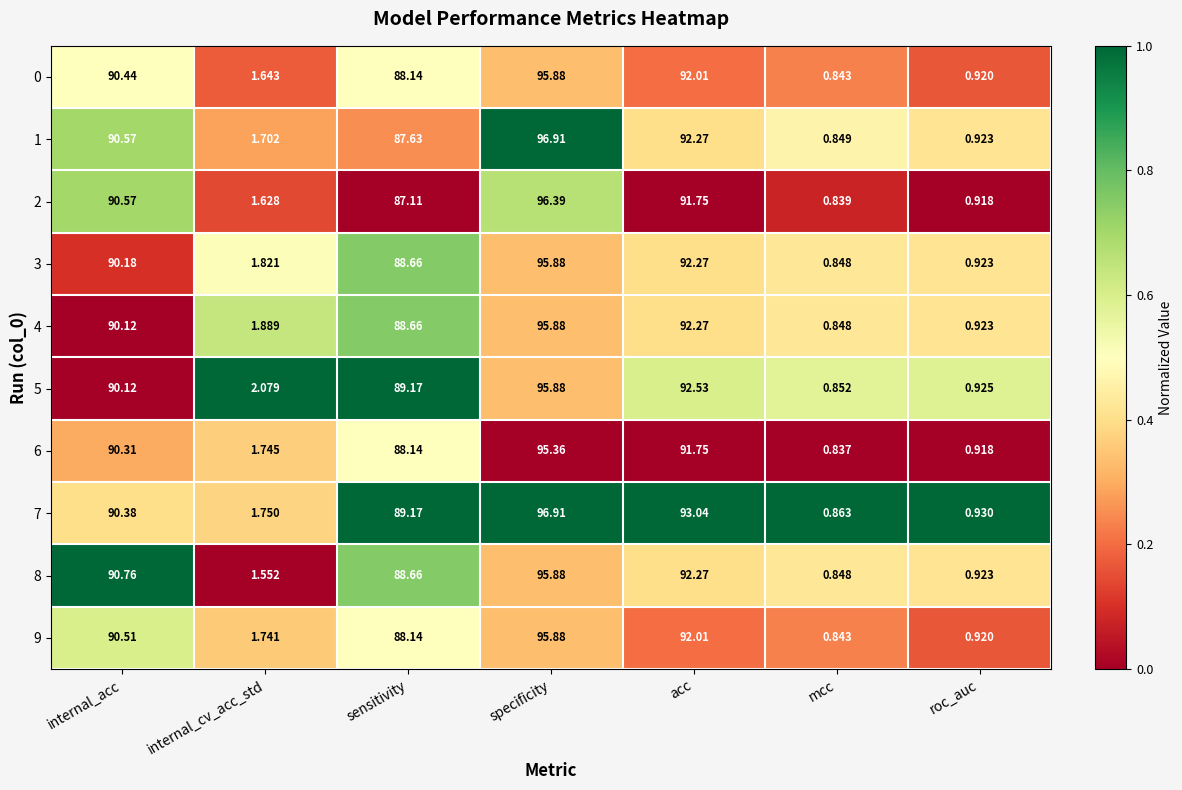

What is the total value across all series at mcc?

8.5